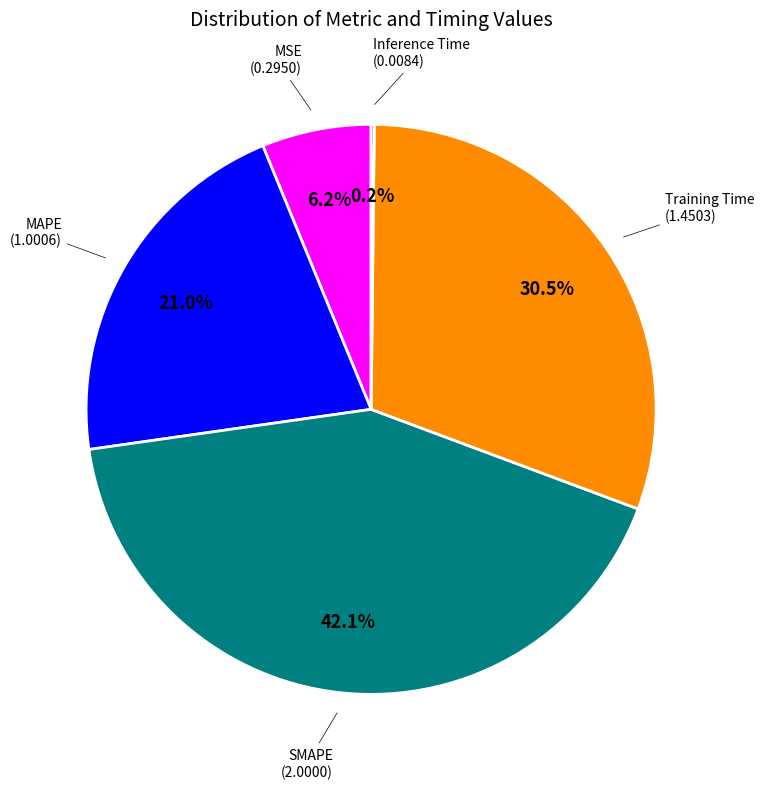

Is there a majority slice in this chart?

No